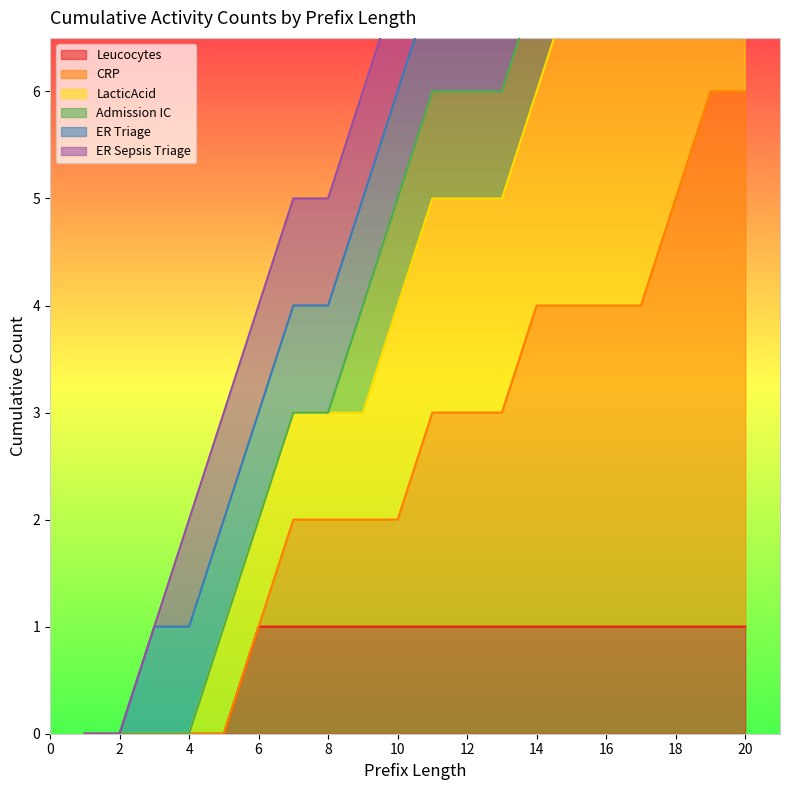

Between 10 and 11, which is larger?

10